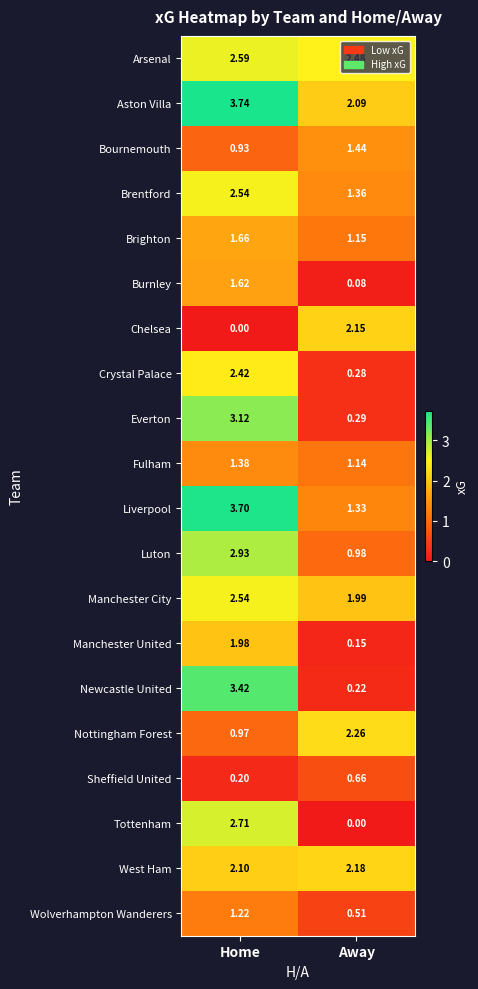

Which series has the largest total across all categories?

Aston Villa